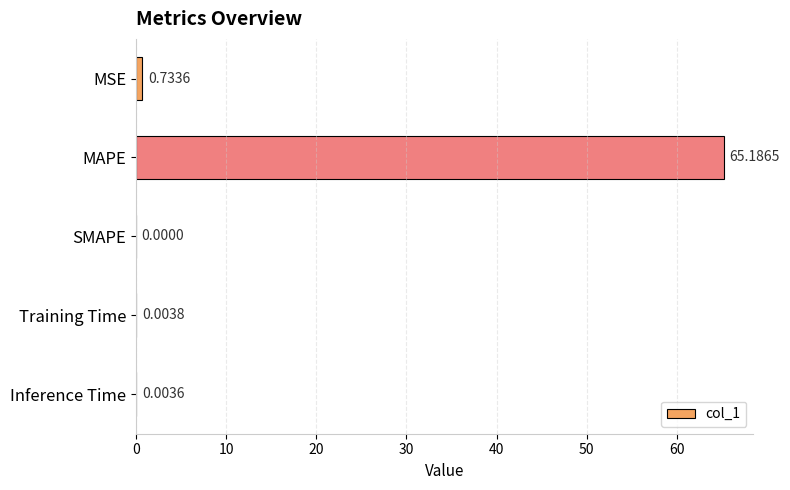

At which label is the value closest to 32?

MSE